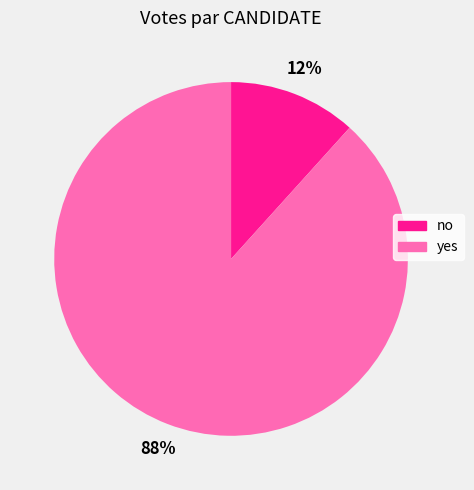

What is the majority slice?

yes